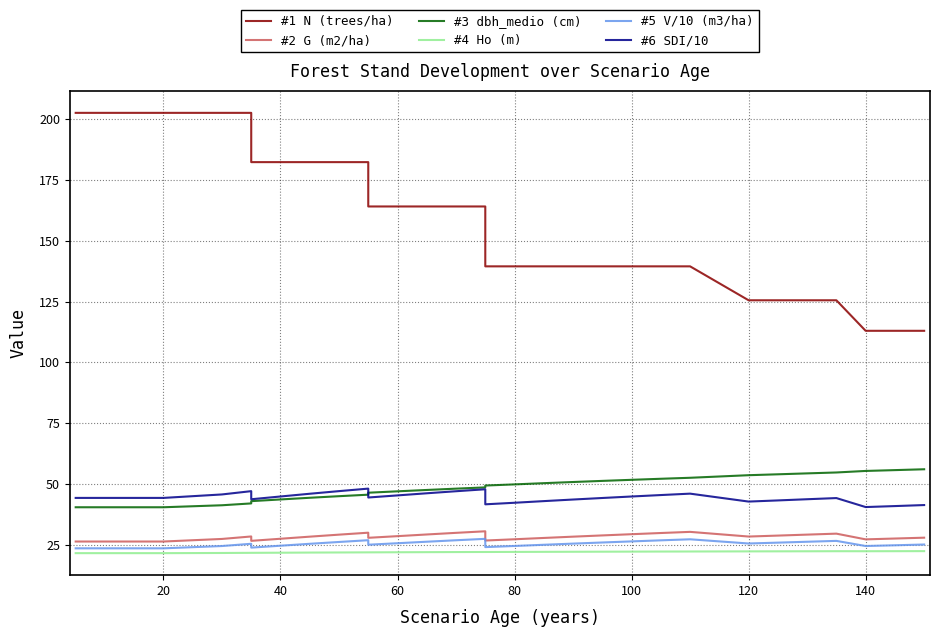

Reading left to right, what are all the values shown in this chart?

#1 N (trees/ha): 202.6	202.6	202.6	202.6	202.6	202.6	202.6	182.3	182.3	182.3	182.3	182.3	164.1	164.1	164.1	164.1	164.1	139.5	139.5	139.5	139.5	139.5	139.5	139.5	139.5	125.5	125.5	125.5	125.5	113.0	113.0	113.0
#2 G (m2/ha): 26.3	26.3	26.3	26.3	26.3	27.4	28.4	26.6	27.5	28.3	29.2	30.0	27.9	28.6	29.2	29.9	30.6	26.8	27.3	27.8	28.3	28.9	29.4	29.8	30.3	28.4	28.8	29.2	29.6	27.2	27.6	27.9
#3 dbh_medio (cm): 40.4	40.4	40.4	40.4	40.4	41.2	42.0	42.9	43.6	44.3	45.0	45.6	46.4	47.0	47.5	48.1	48.6	49.4	49.8	50.3	50.8	51.3	51.7	52.1	52.5	53.6	54.0	54.4	54.7	55.4	55.7	56.0
#4 Ho (m): 21.6	21.6	21.6	21.6	21.6	21.6	21.7	21.7	21.7	21.8	21.8	21.9	21.9	21.9	22.0	22.0	22.0	22.0	22.1	22.1	22.1	22.2	22.2	22.2	22.2	22.3	22.3	22.3	22.4	22.4	22.4	22.4
#5 V/10 (m3/ha): 23.5	23.5	23.5	23.5	23.5	24.5	25.4	23.8	24.6	25.4	26.2	26.9	25.0	25.6	26.3	26.9	27.4	24.0	24.5	25.0	25.5	25.9	26.4	26.8	27.3	25.5	25.9	26.2	26.6	24.5	24.8	25.1
#6 SDI/10: 44.3	44.3	44.3	44.3	44.3	45.7	47.1	43.7	44.9	46.0	47.1	48.1	44.4	45.3	46.2	47.0	47.8	41.6	42.3	43.0	43.6	44.2	44.9	45.4	46.0	42.8	43.2	43.7	44.2	40.5	40.9	41.3